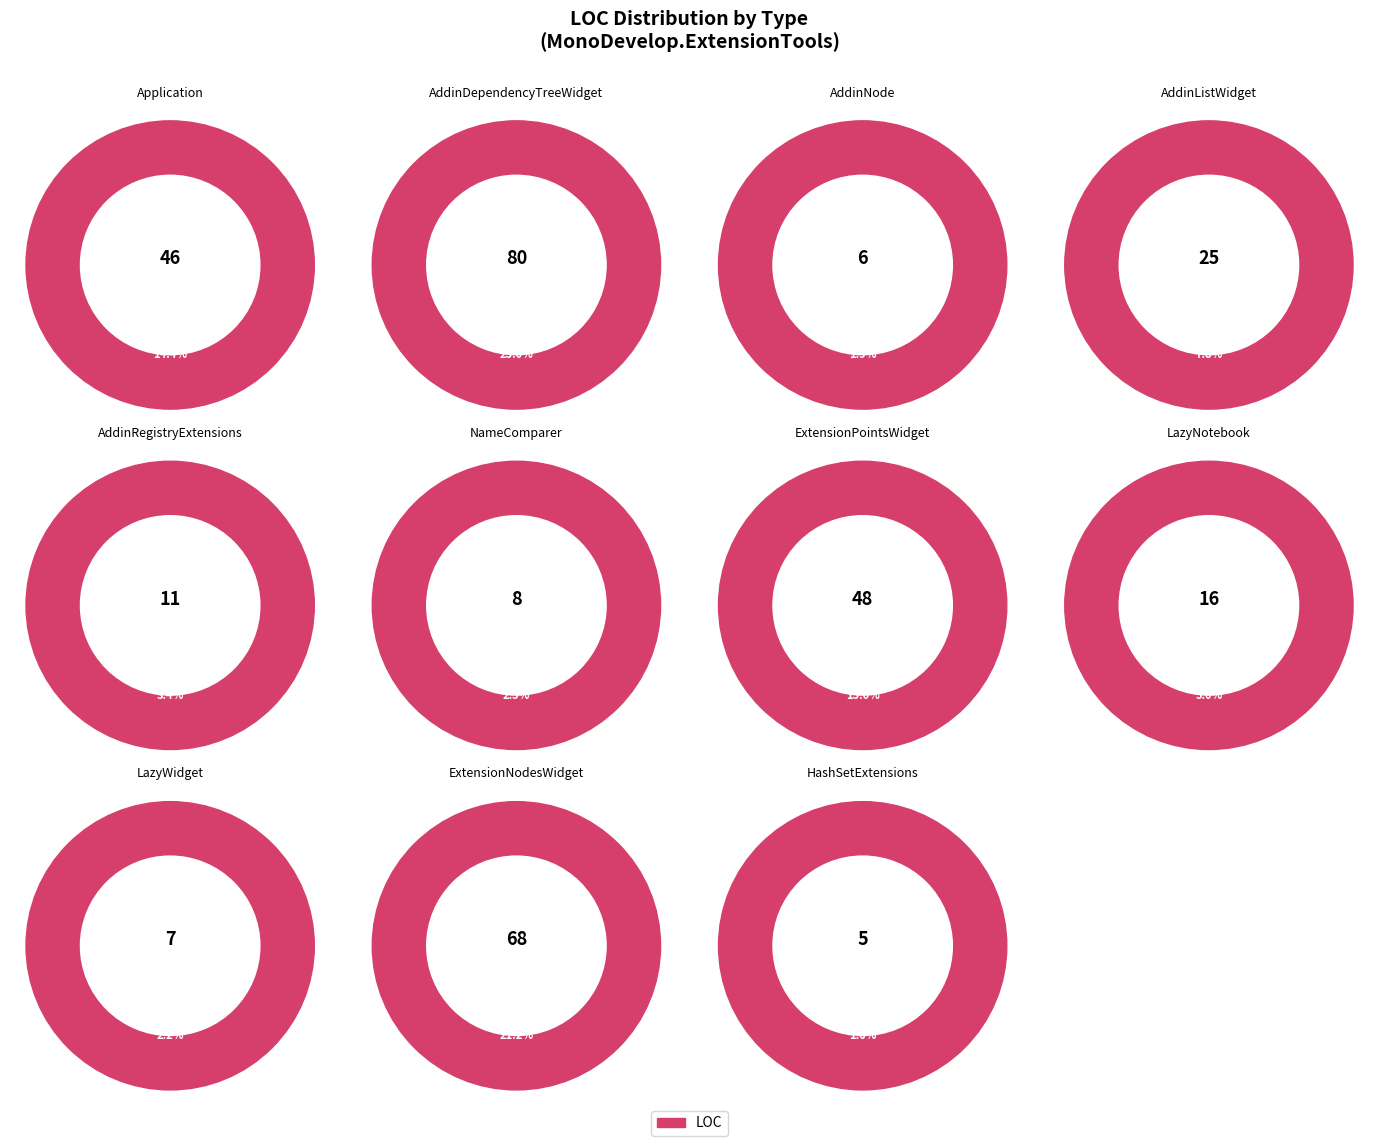

Which category has the smallest portion of the pie?

HashSetExtensions